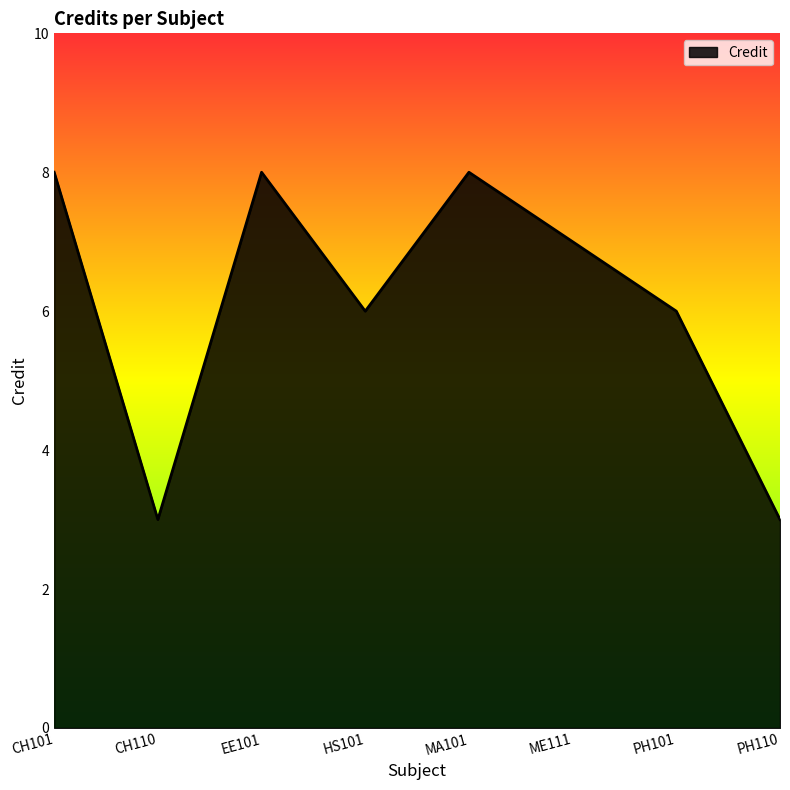

Does the chart display data point markers on the line(s)?

No